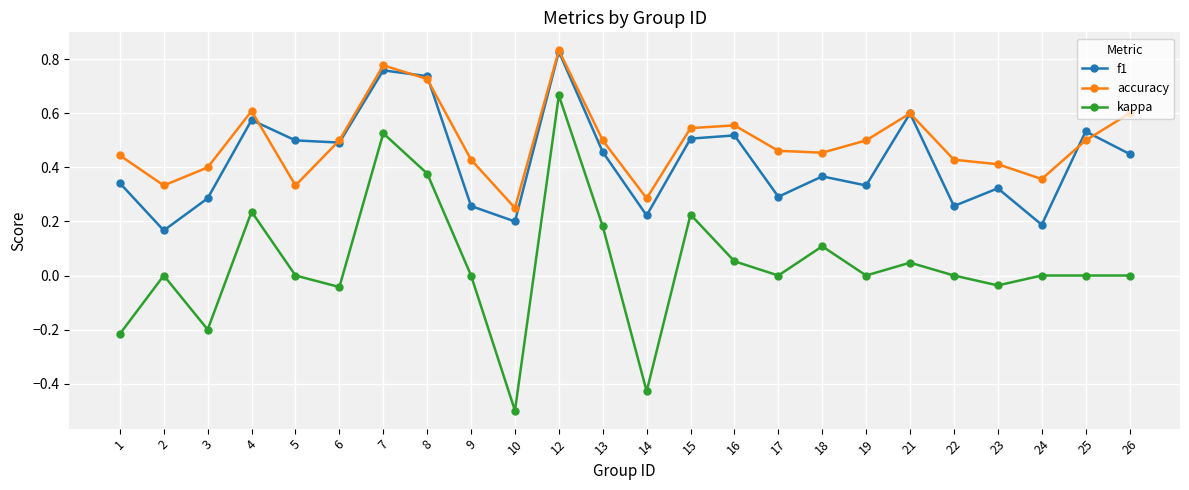

At how many categories does at least one series exceed 0?

24